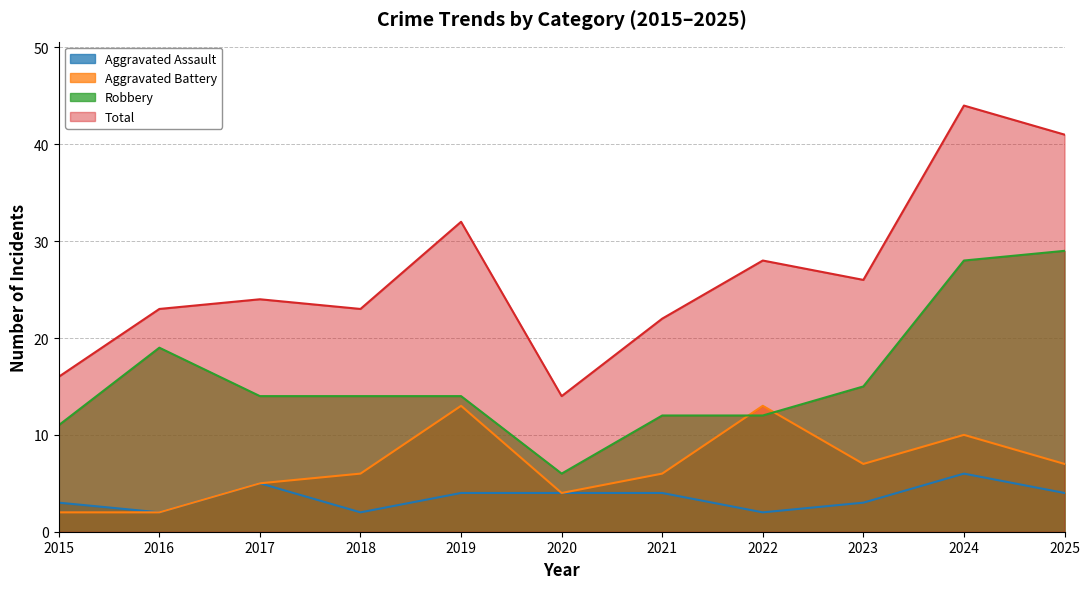

Count the number of data series in this chart.

4